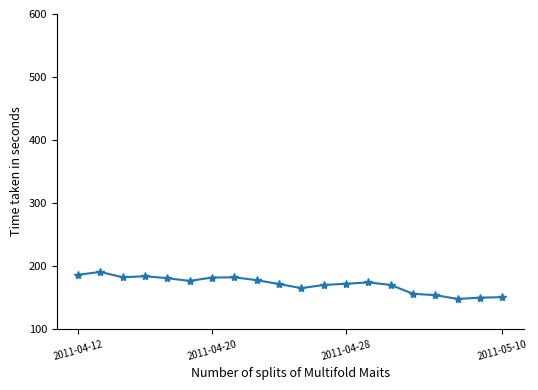

What is the average value?

171.0